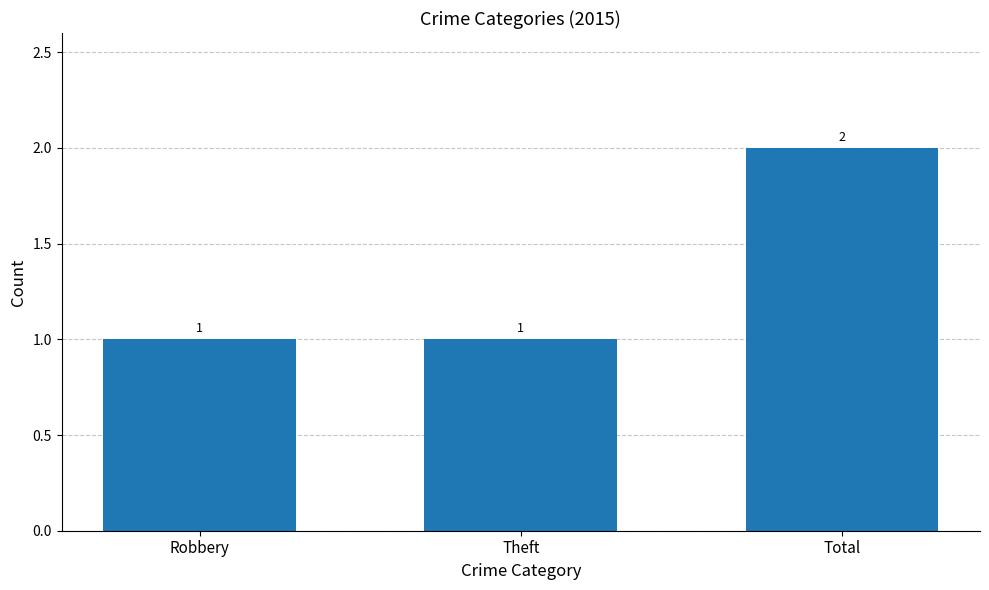

Count the values in the range 1 to 2.

3